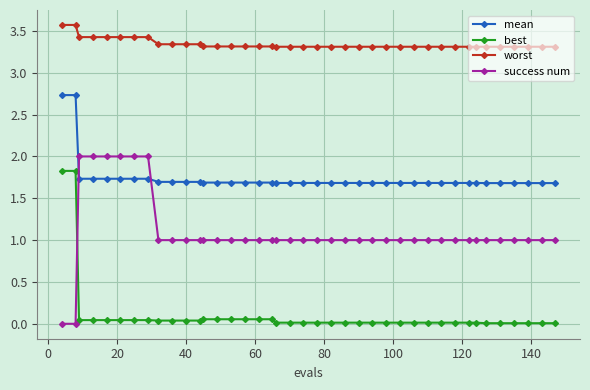

How many lines are shown in the chart?

4